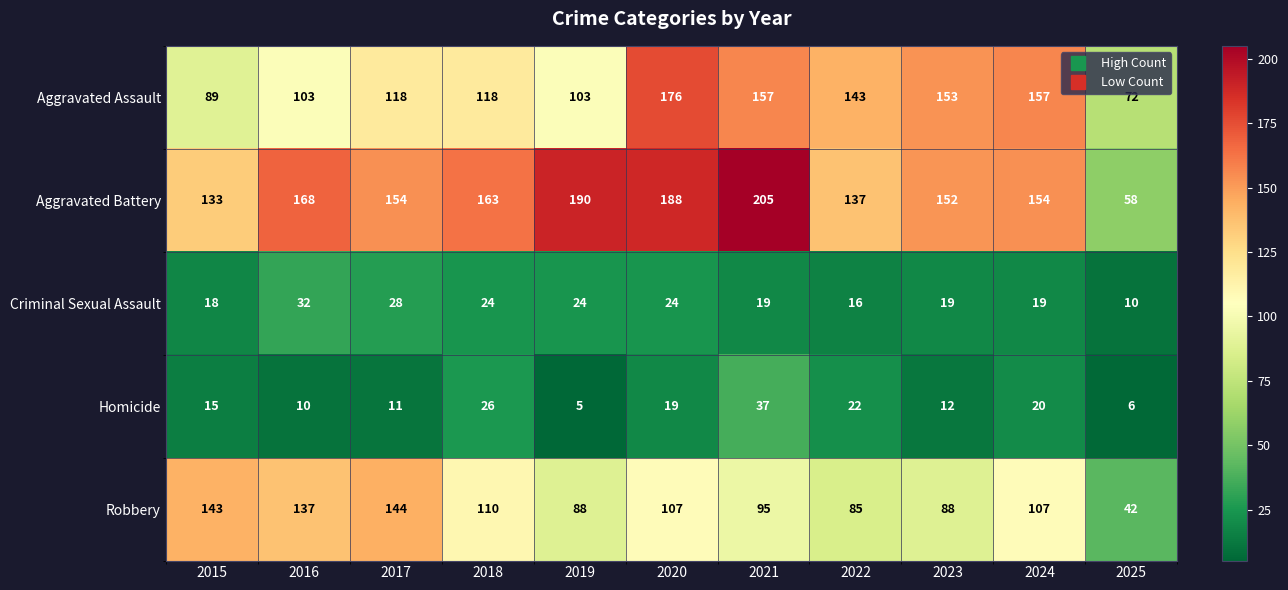

What is the difference between the maximum and minimum values in the Homicide series?

32